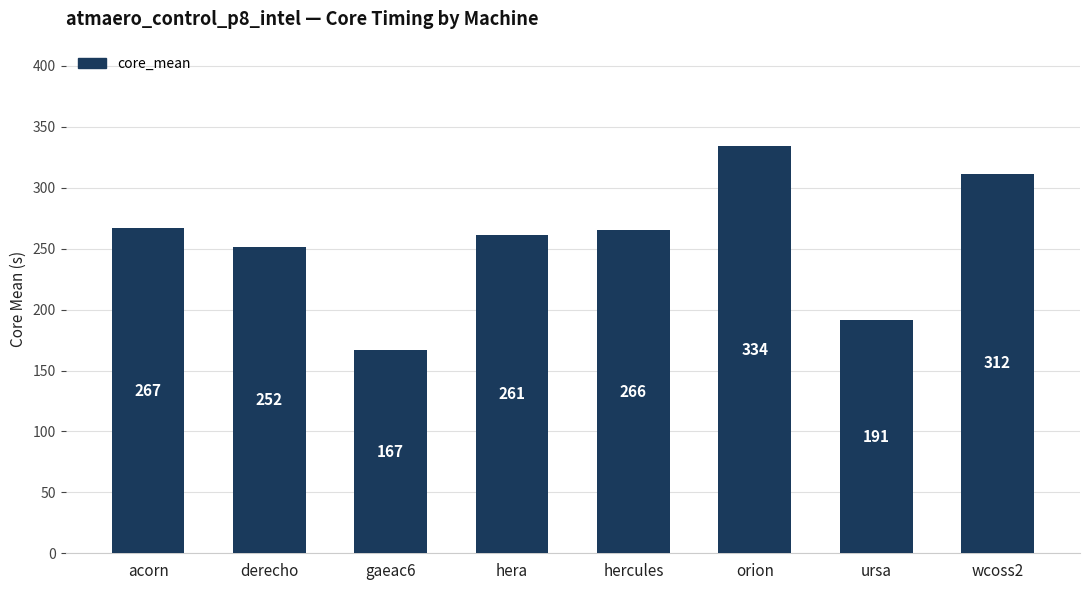

The chart shows a value of 131.9 at hercules. True or false?

False